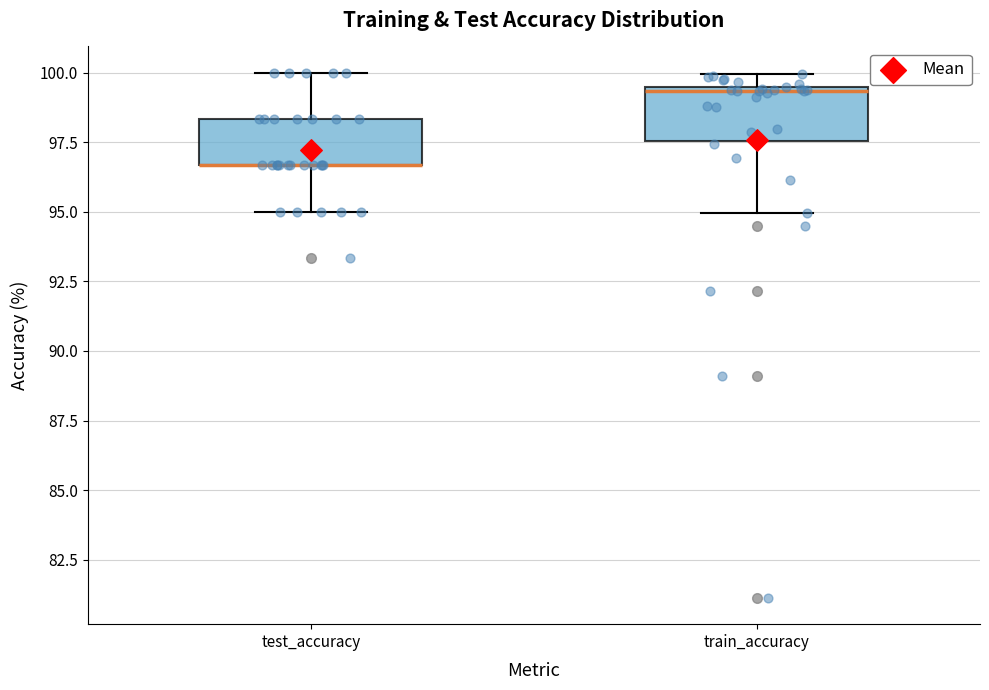

Reading left to right, transcribe this box plot: for each box, give where its median line is, the range the box spans, and where its two whiskers end, as read against the y-axis. The values are not printed on the chart, so give them approximately, as read against the axis.

test_accuracy: median 96.5 (drawn on the box's lower edge), box 96.5 to 98.5, whiskers 95.0 to 100.0
train_accuracy: median 99.5, box 97.5 to 99.5, whiskers 95.0 to 100.0